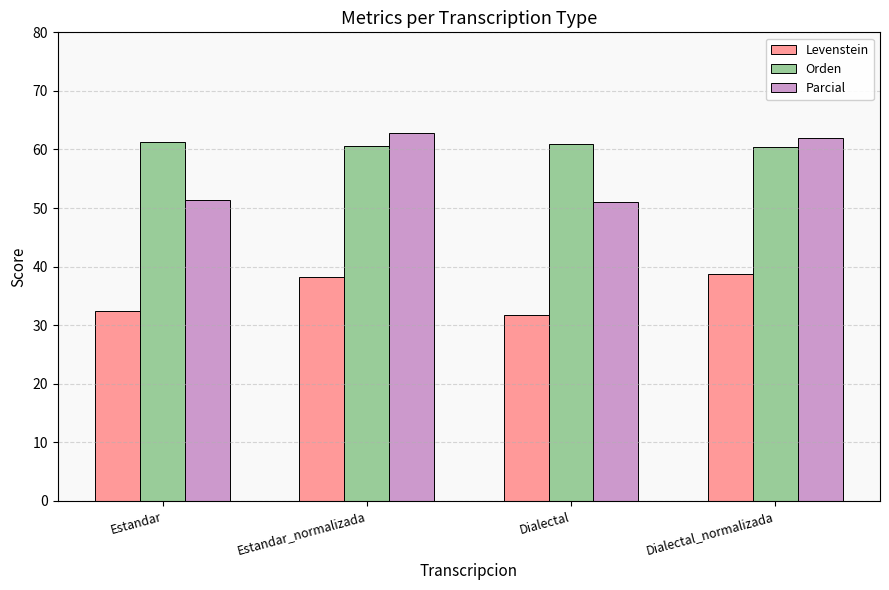

What is the value of the Parcial bar at the 1st from the left?

51.4